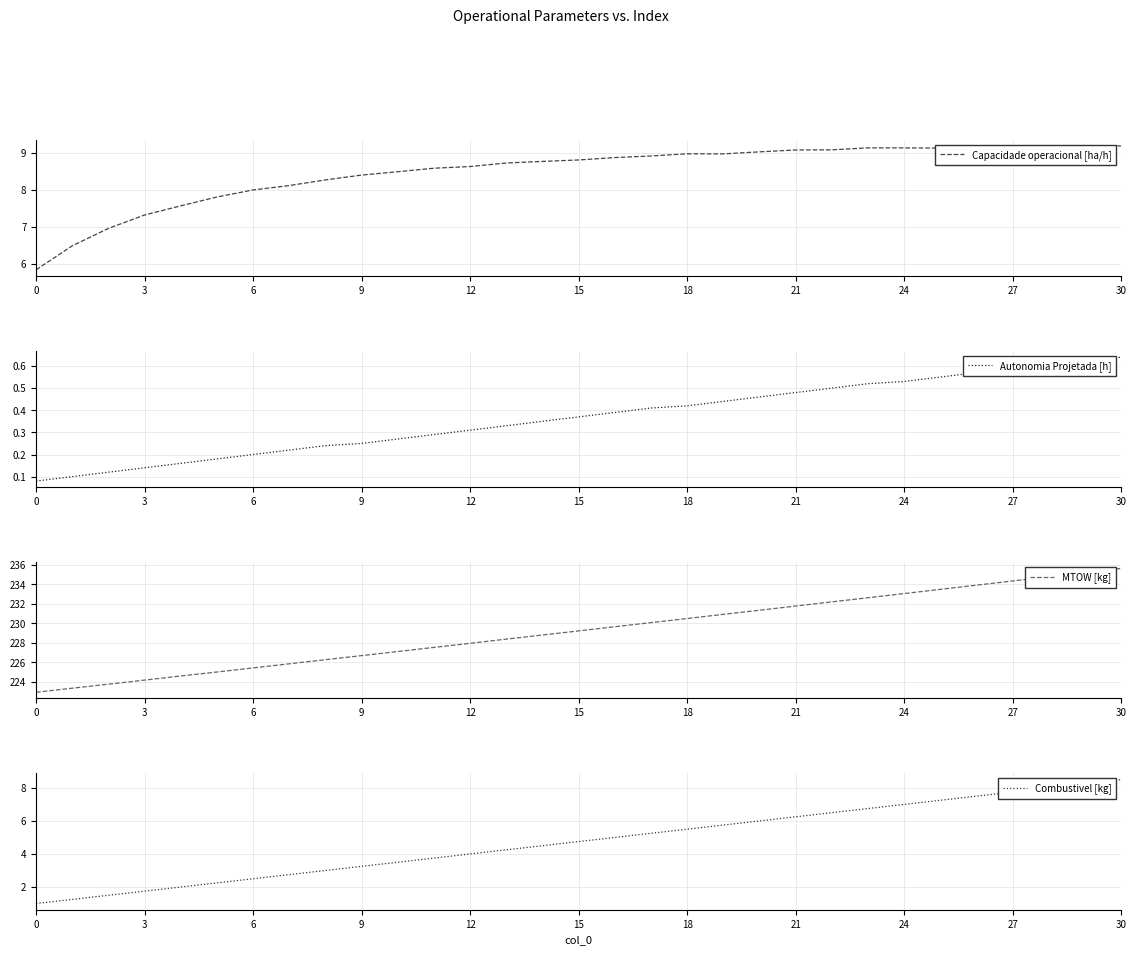

True or false: Autonomia Projetada [h] and Capacidade operacional [ha/h] intersect in this chart.

False